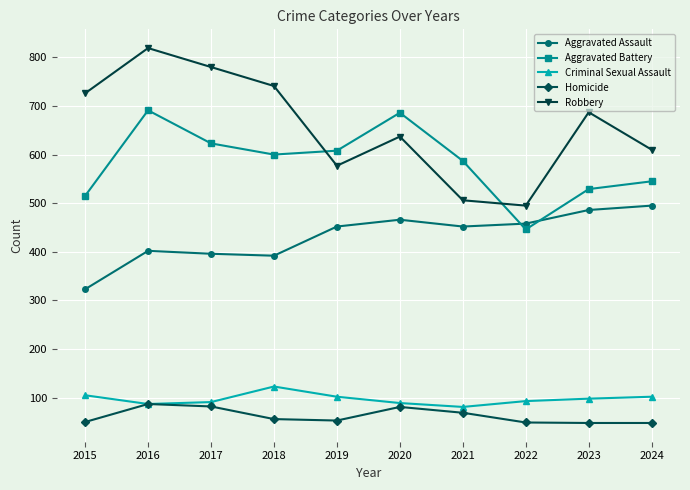

Which category has the lowest value in the Aggravated Assault series?

2015